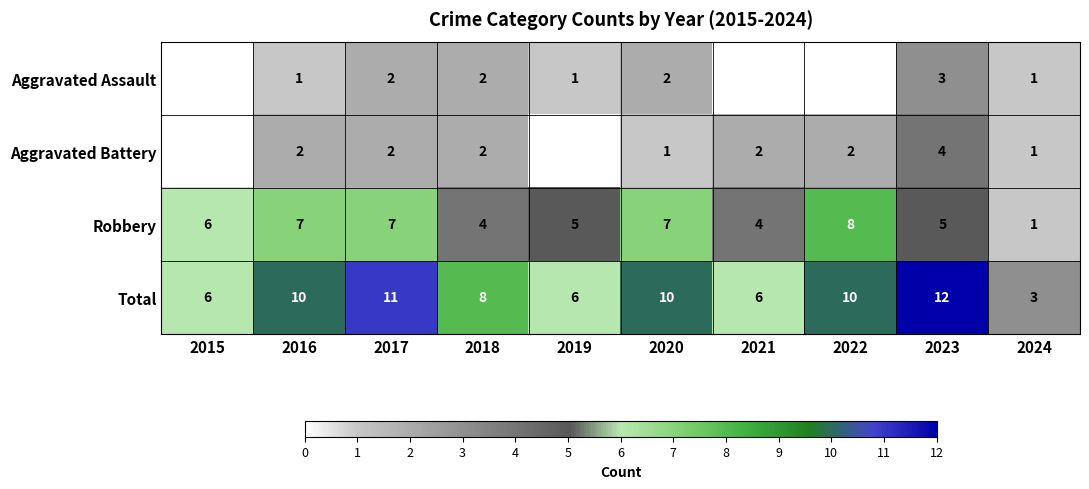

What value does the Robbery series have at 2019?

5